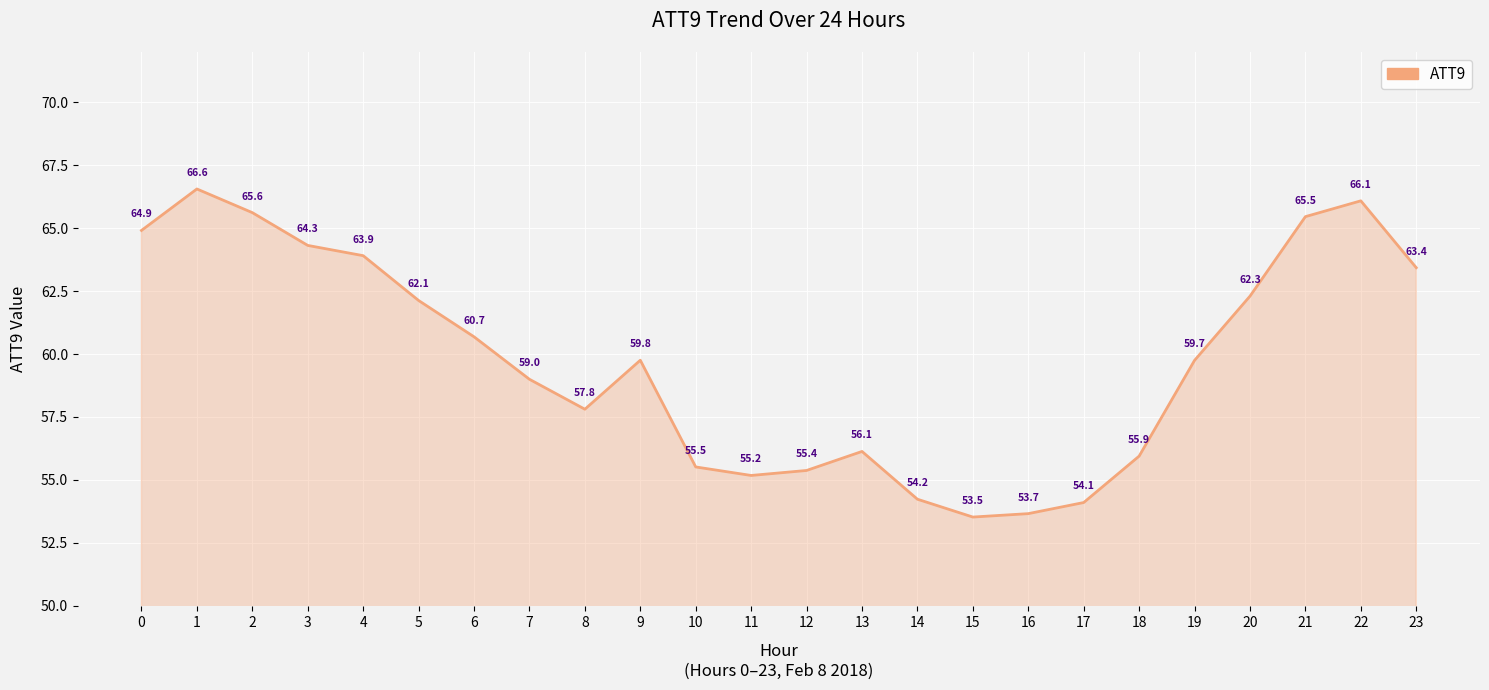

Reading left to right, list all the values displayed in this chart.

0=64.9	1=66.6	2=65.6	3=64.3	4=63.9	5=62.1	6=60.7	7=59.0	8=57.8	9=59.8	10=55.5	11=55.2	12=55.4	13=56.1	14=54.2	15=53.5	16=53.7	17=54.1	18=55.9	19=59.7	20=62.3	21=65.5	22=66.1	23=63.4